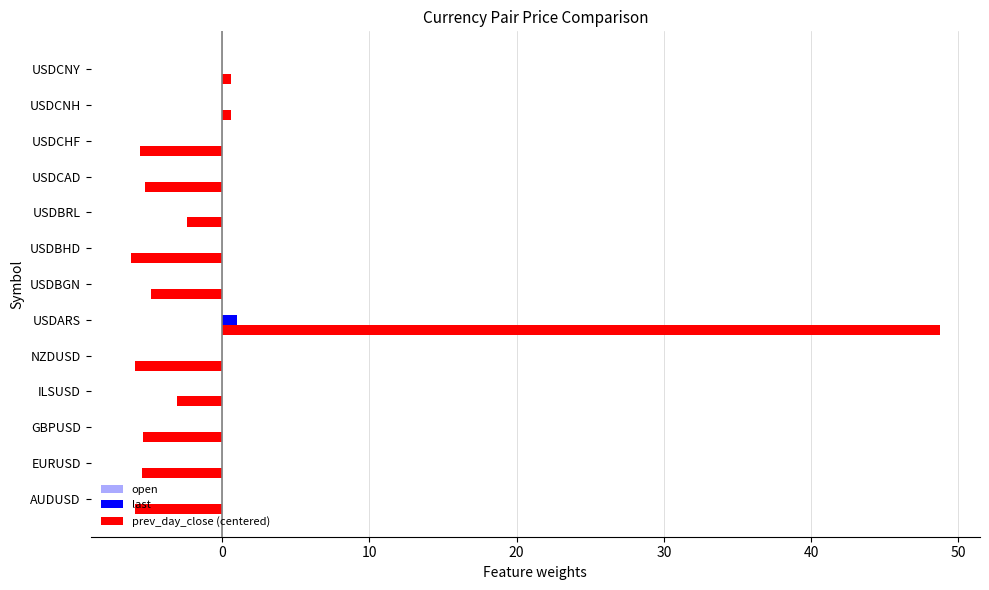

The prev_day_close (centered) series shows -7.9 at GBPUSD. True or false?

False